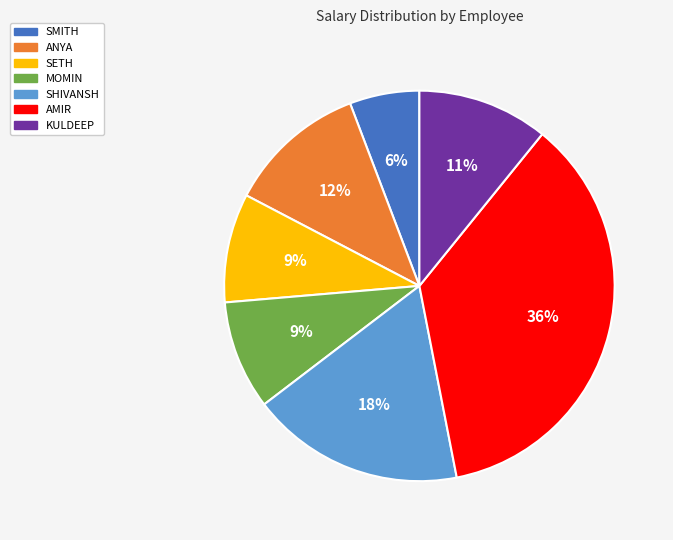

Is it true that SHIVANSH is 18% of the pie?

True